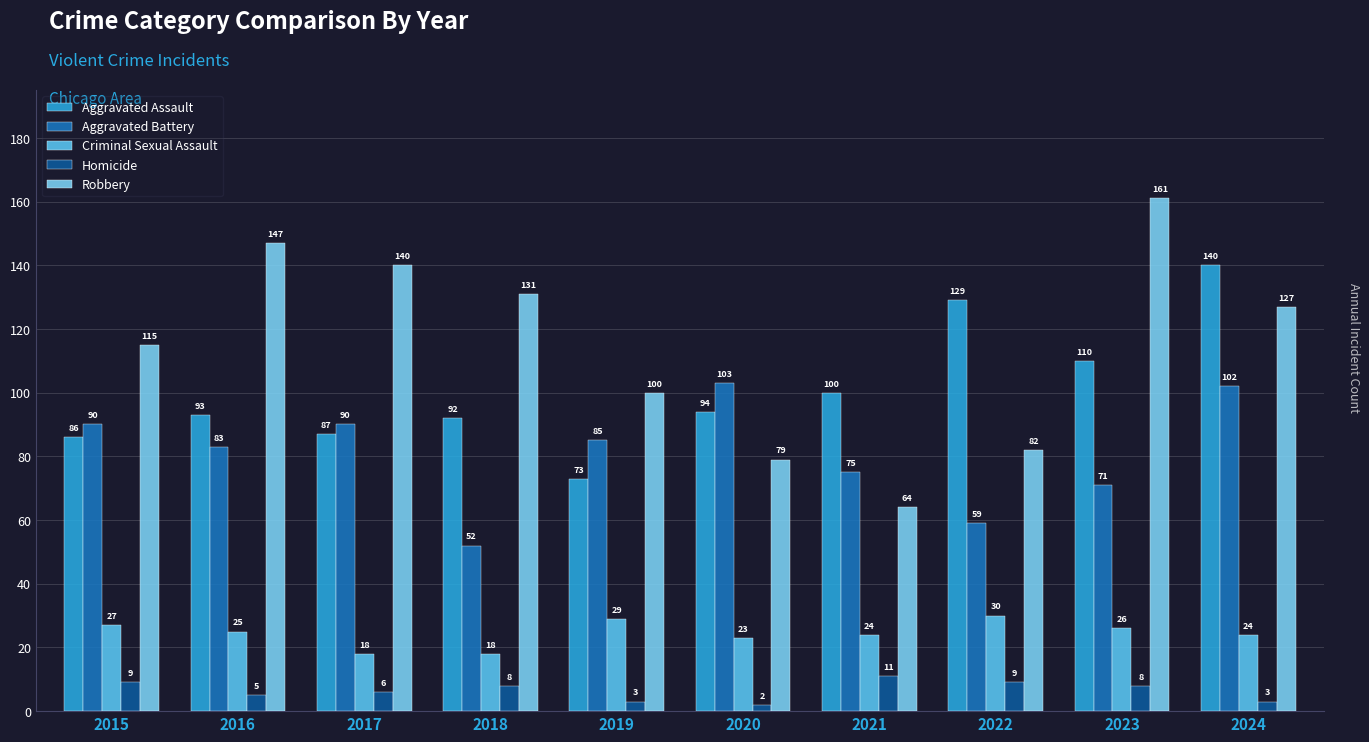

What is the sum of all Robbery values?

1146